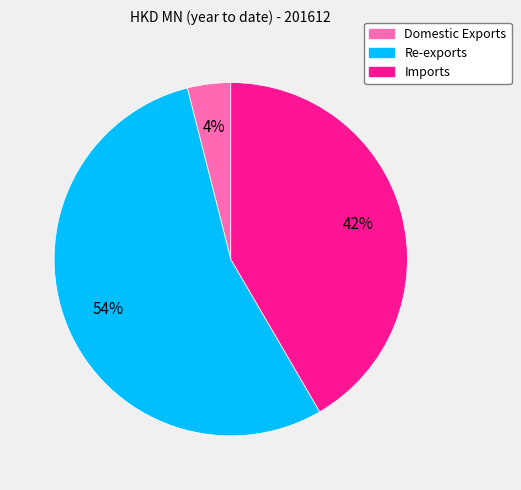

How many segments does this pie chart have?

3